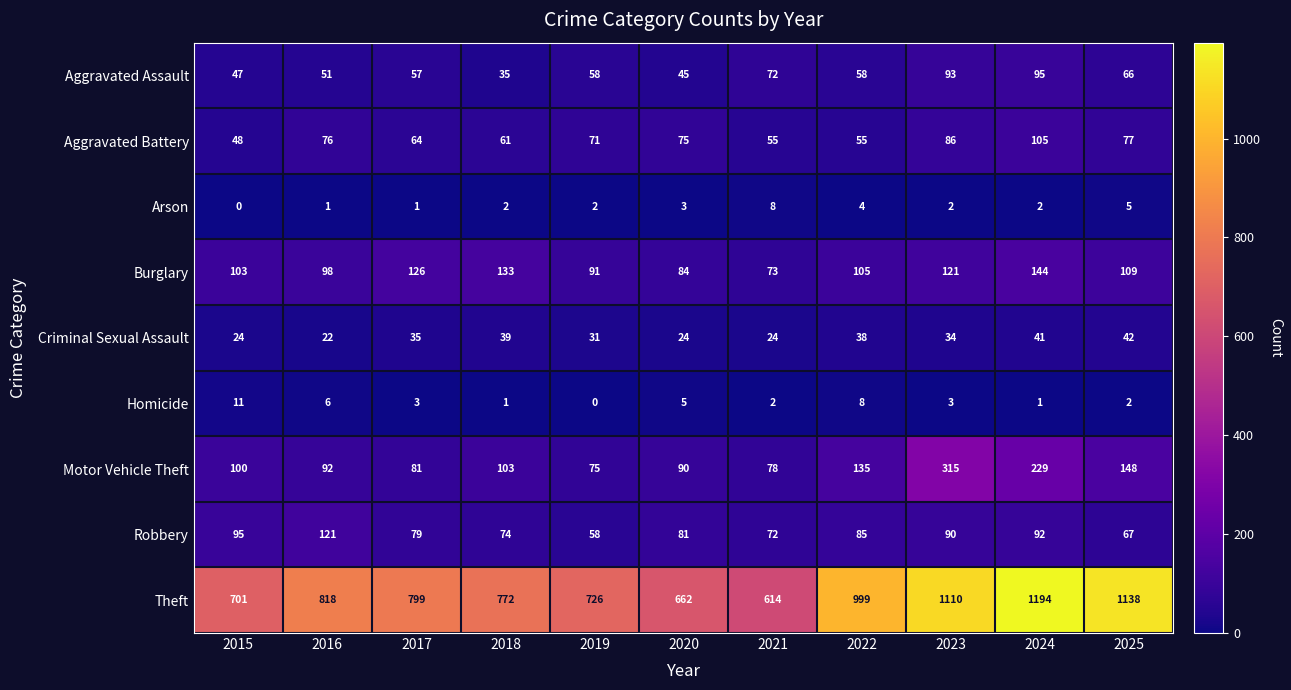

What is the average value of the Aggravated Assault series?

62